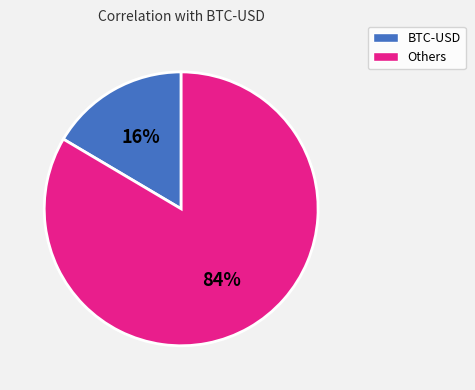

Is there a majority slice in this chart?

Yes